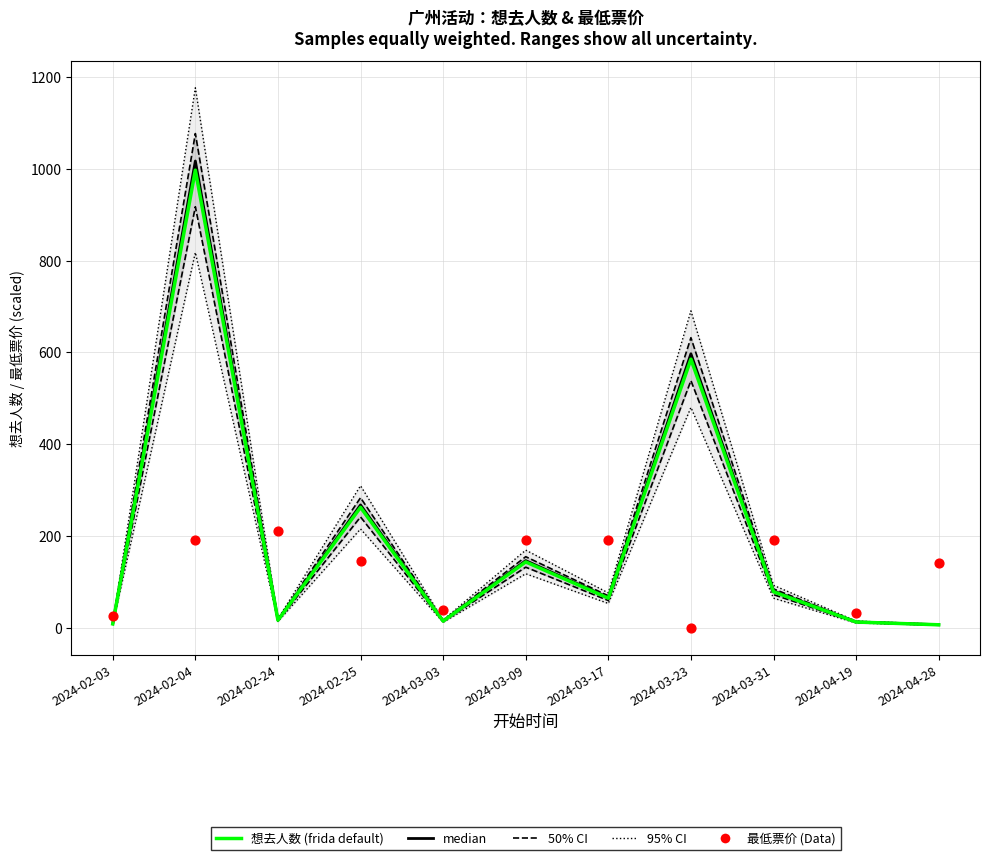

At how many categories does at least one series exceed 189?

7